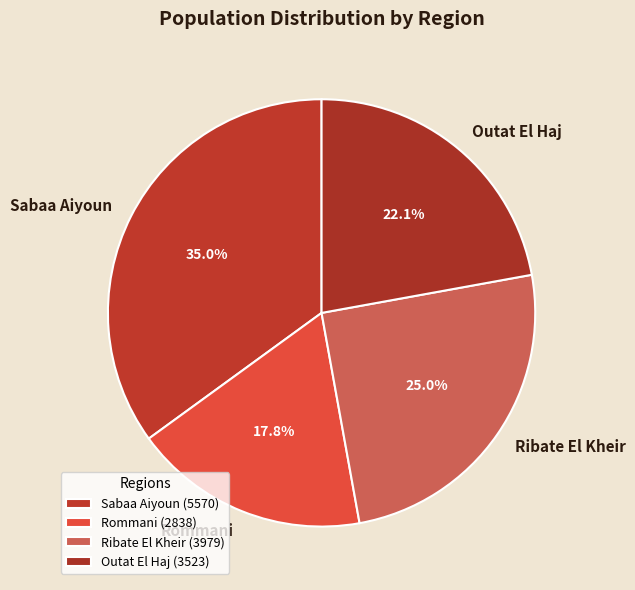

What percentage is the Outat El Haj slice, to the nearest percent?

22%